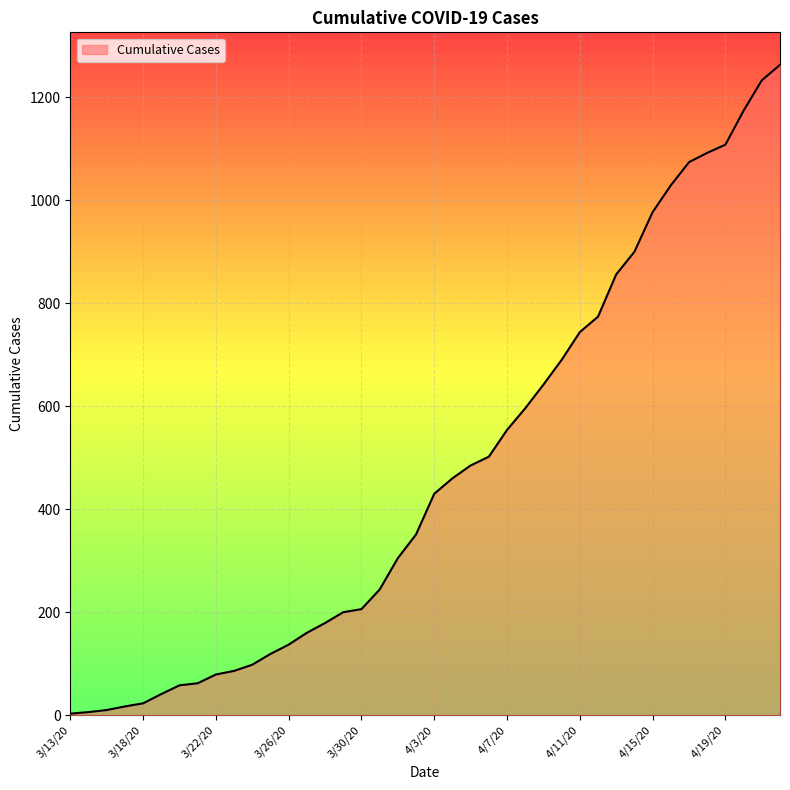

True or false: the data shows 508 at 4/1/20.

False